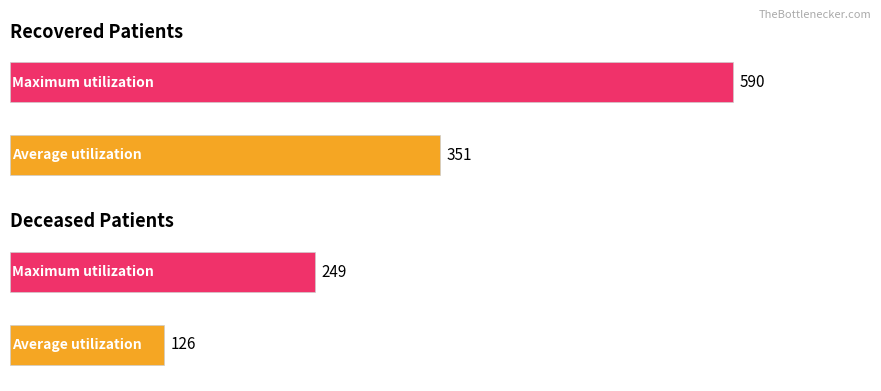

How many bars are there in each group?

2